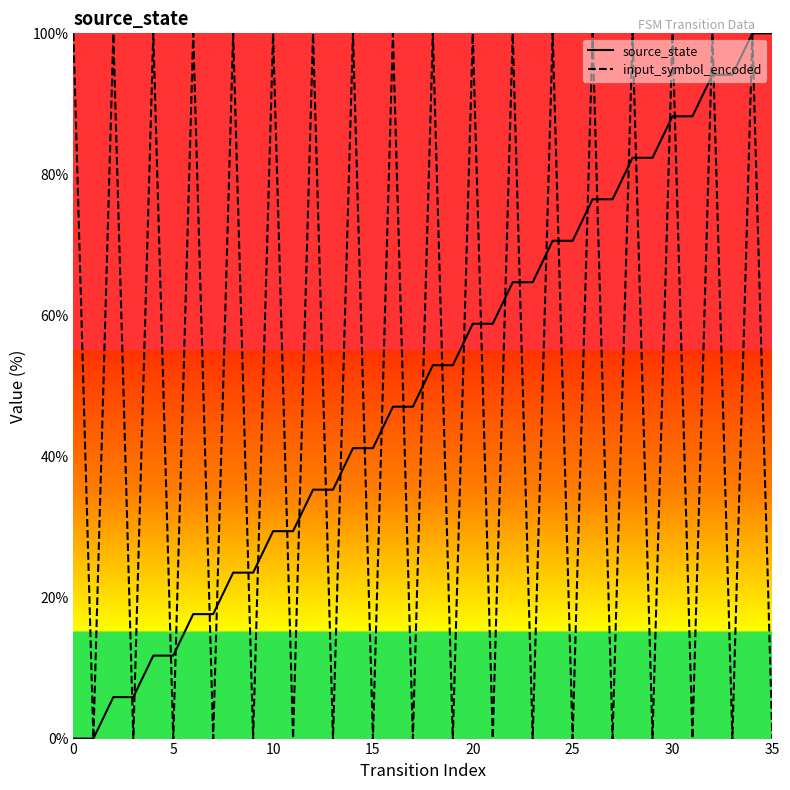

Does the chart display data point markers on the line(s)?

No